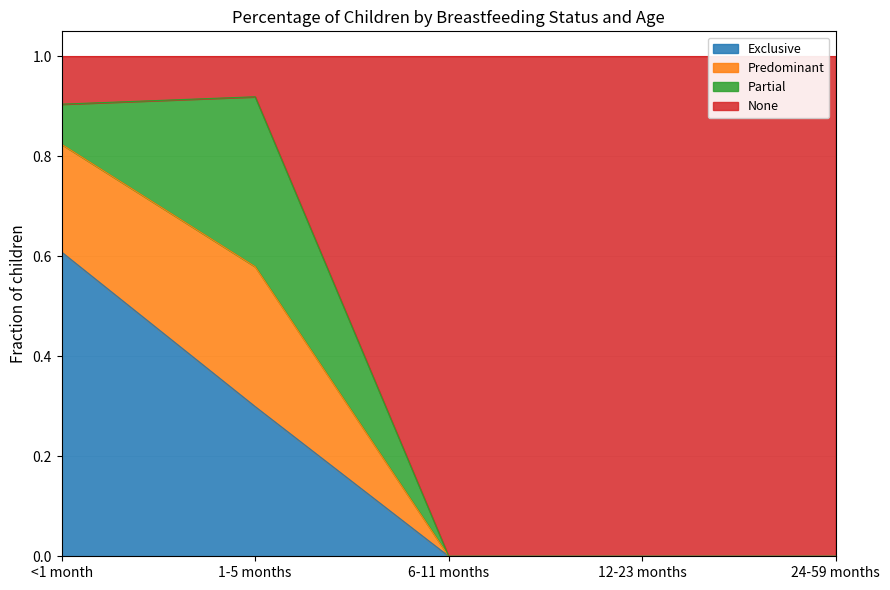

True or false: Exclusive has more than 0 points higher than both neighbors.

False